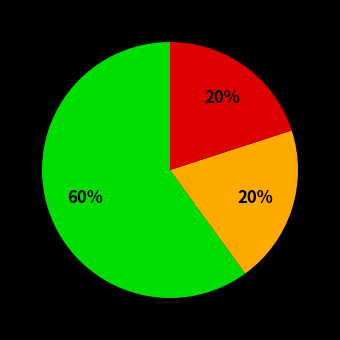

To the nearest percent, what is the difference between the largest and smallest slice percentages?

40%